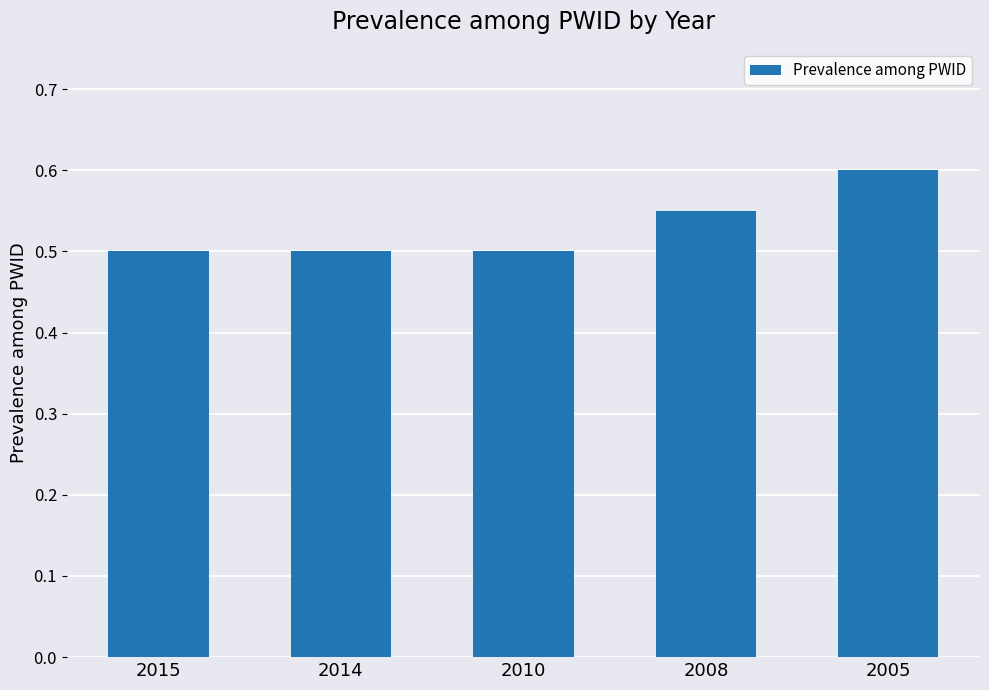

What is the difference between the values at 2010 and 2005?

0.1